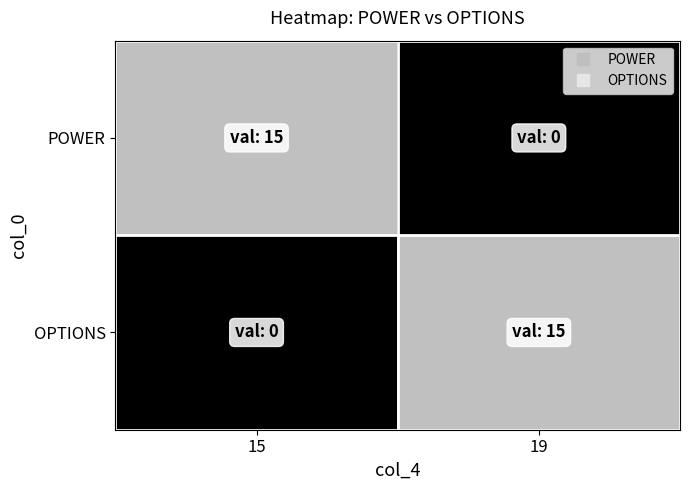

Reading right to left, transcribe all the data shown in this chart.

POWER: 19=0	15=15
OPTIONS: 19=15	15=0